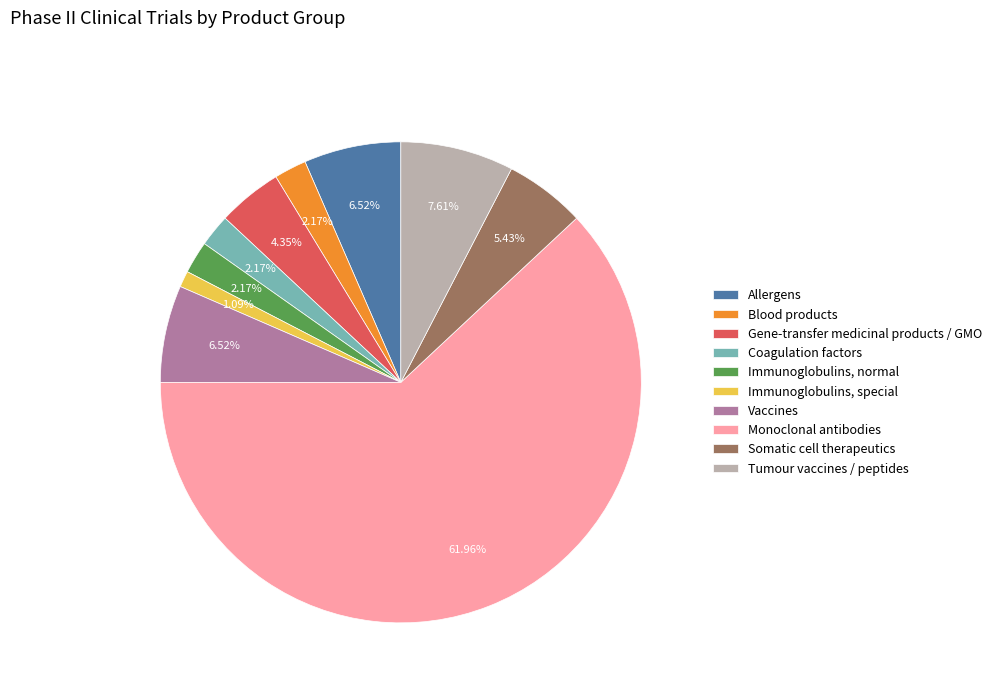

Count the number of slices in the pie.

10